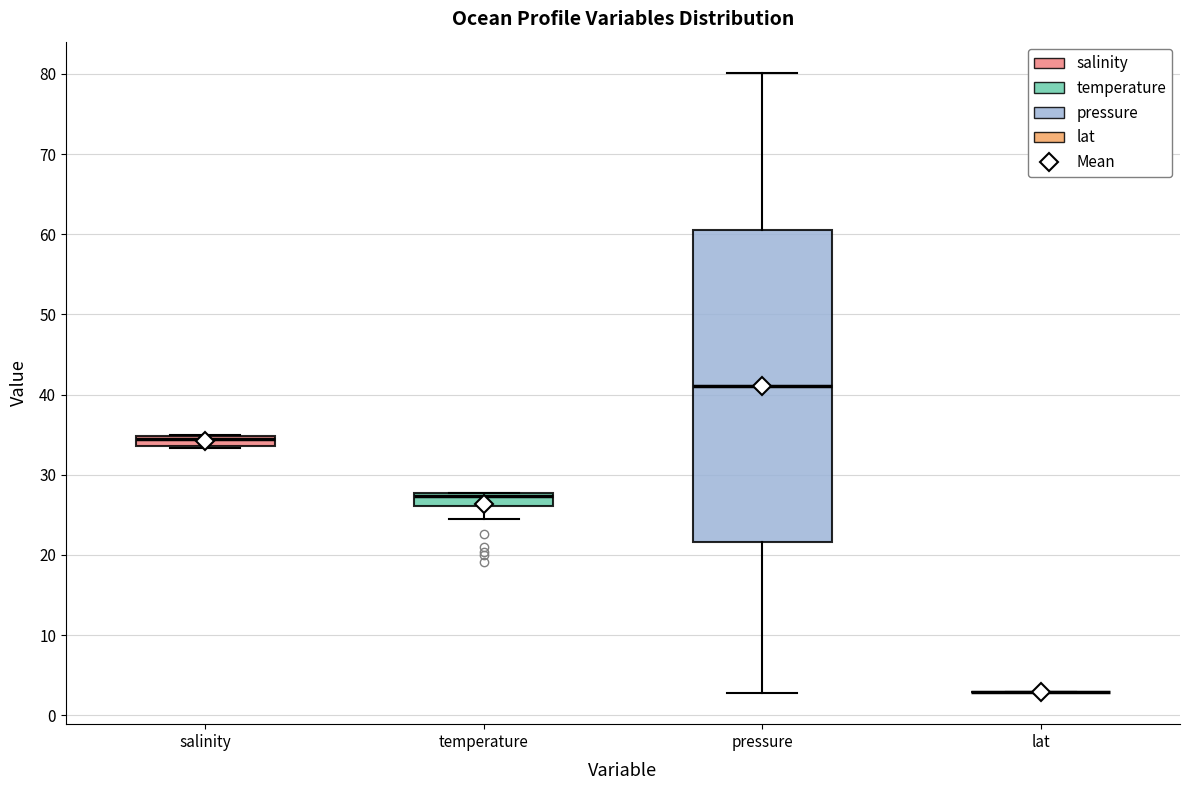

Where is the upper edge of the box for salinity on the y-axis? The values are not printed on the chart, so give them approximately, as read against the axis.

35